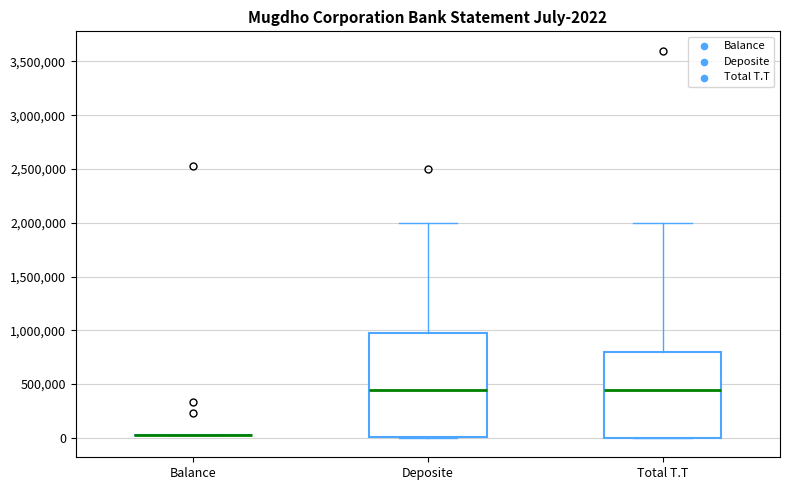

Comparing the boxes themselves (not the whiskers), which one is the tallest?

Deposite